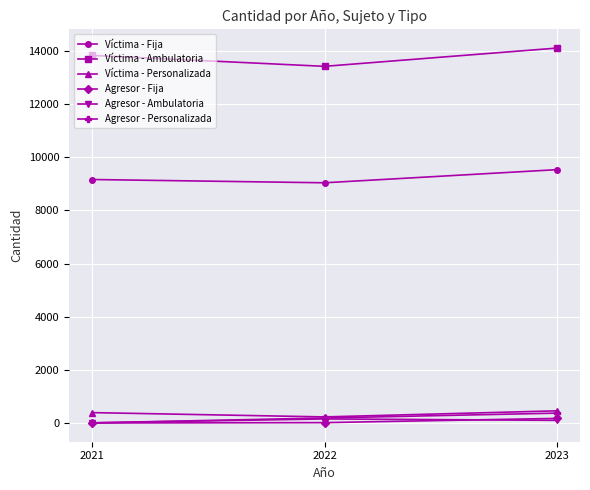

At which category is the sum across all series the highest?

2023